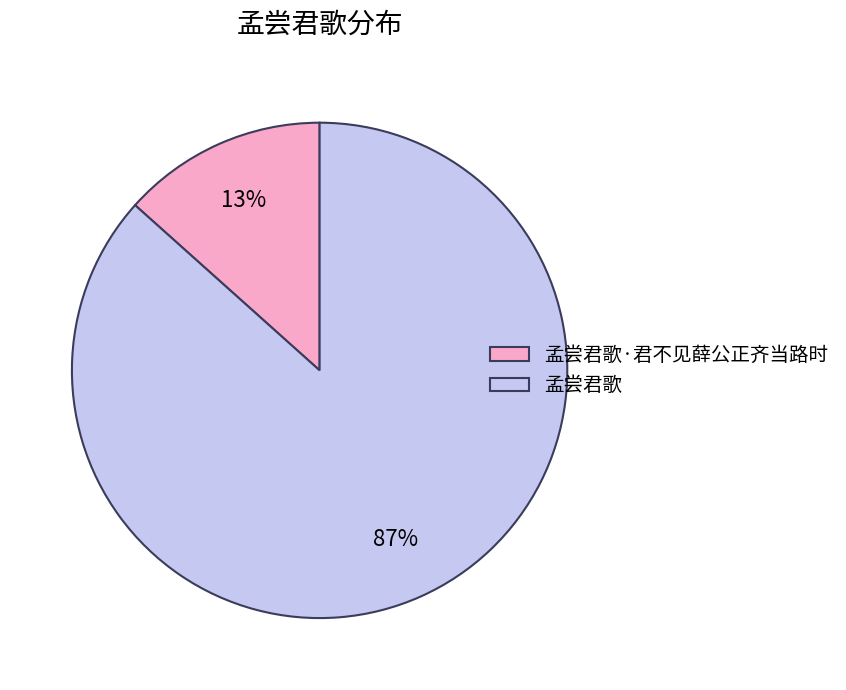

The 孟尝君歌·君不见薛公正齐当路时 slice represents 21% of the pie. True or false?

False